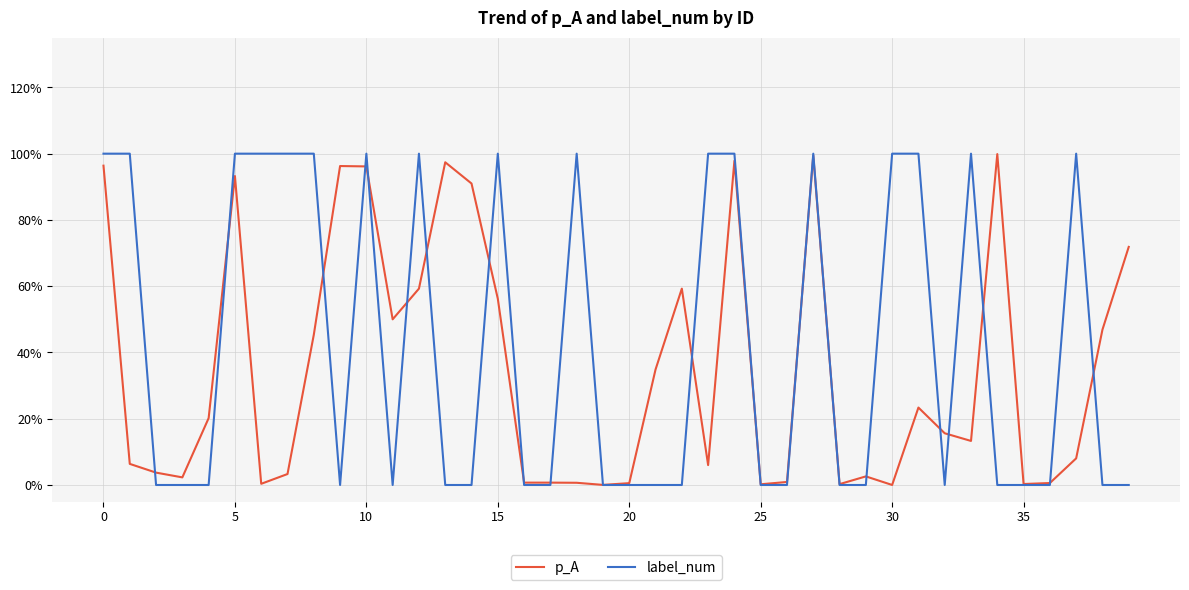

Is this an area chart (filled region under the line)?

No